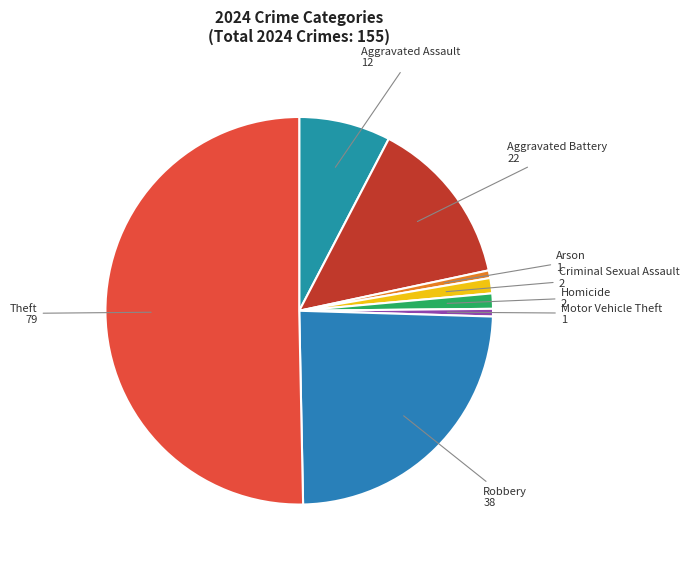

Is Aggravated Battery the majority of the pie?

No